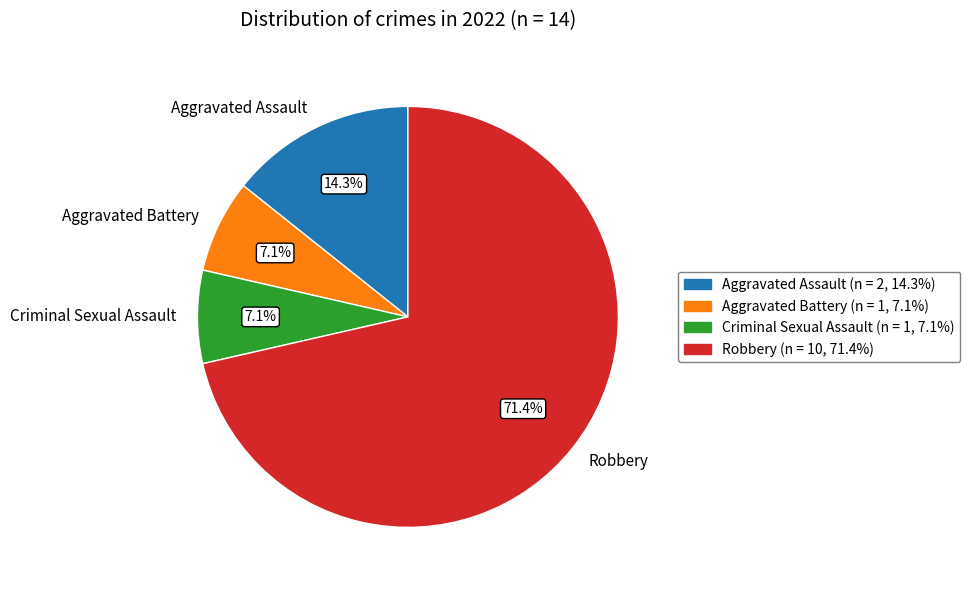

Which has a higher value, Aggravated Assault or Criminal Sexual Assault?

Aggravated Assault